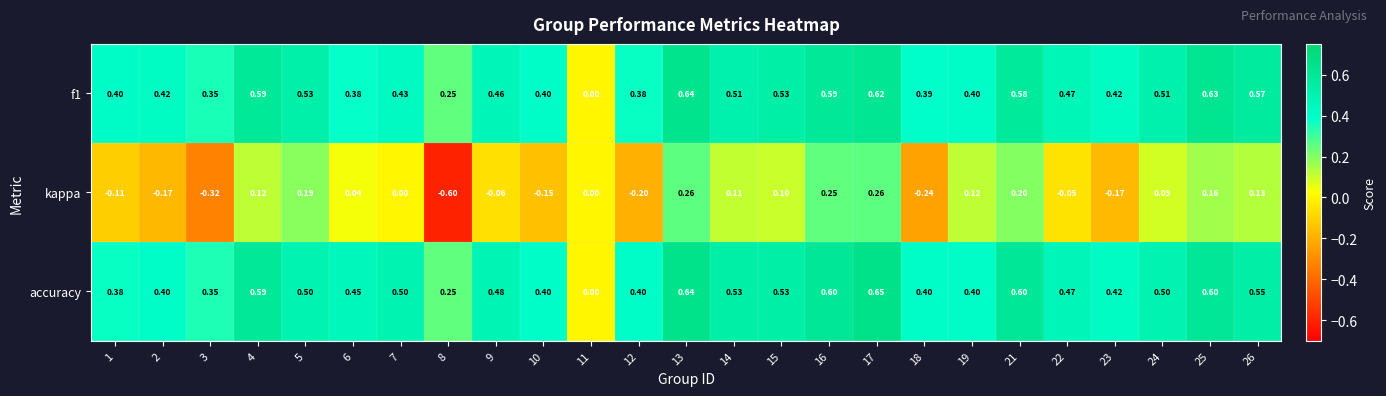

Which series has the largest total across all categories?

accuracy